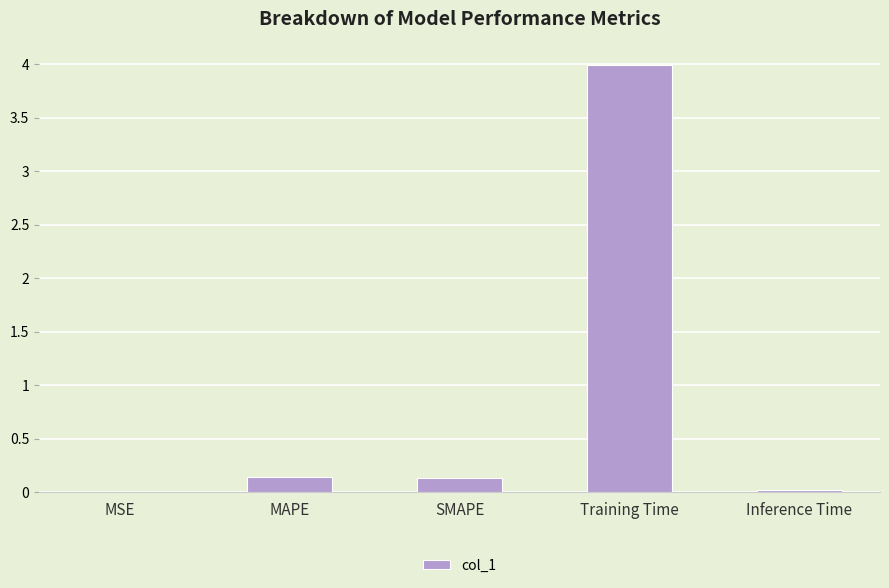

What is the difference between the values at MSE and Training Time?

4.0